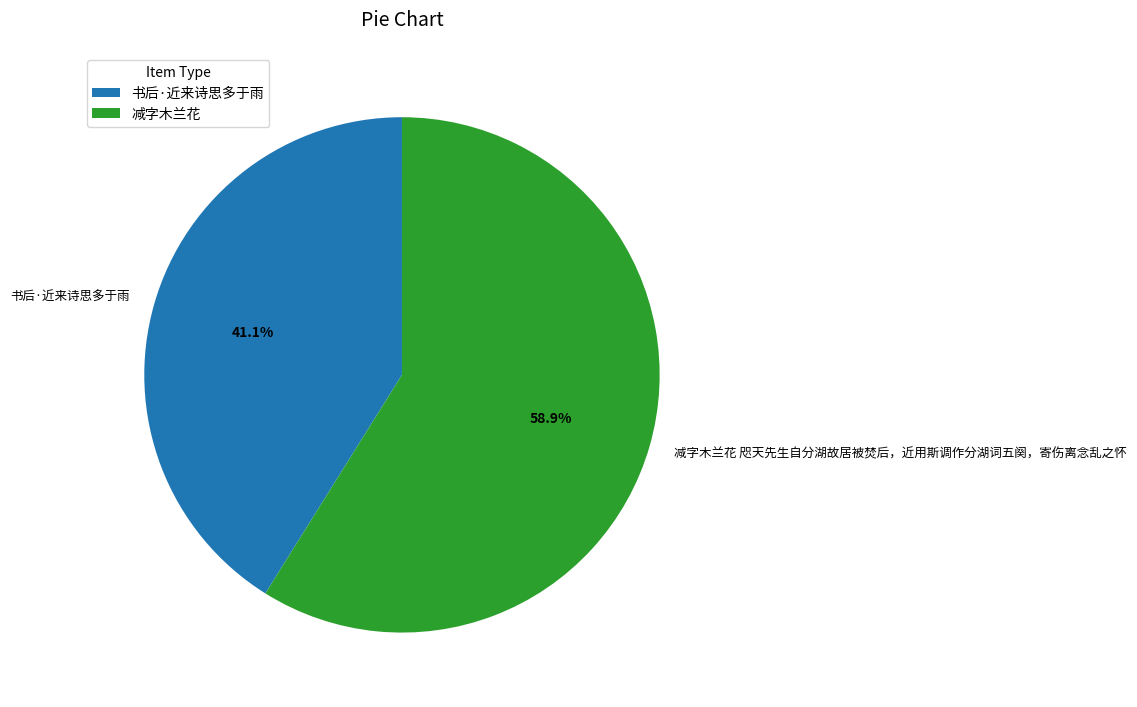

Which category has the biggest portion of the pie?

减字木兰花 咫天先生自分湖故居被焚后，近用斯调作分湖词五阕，寄伤离念乱之怀